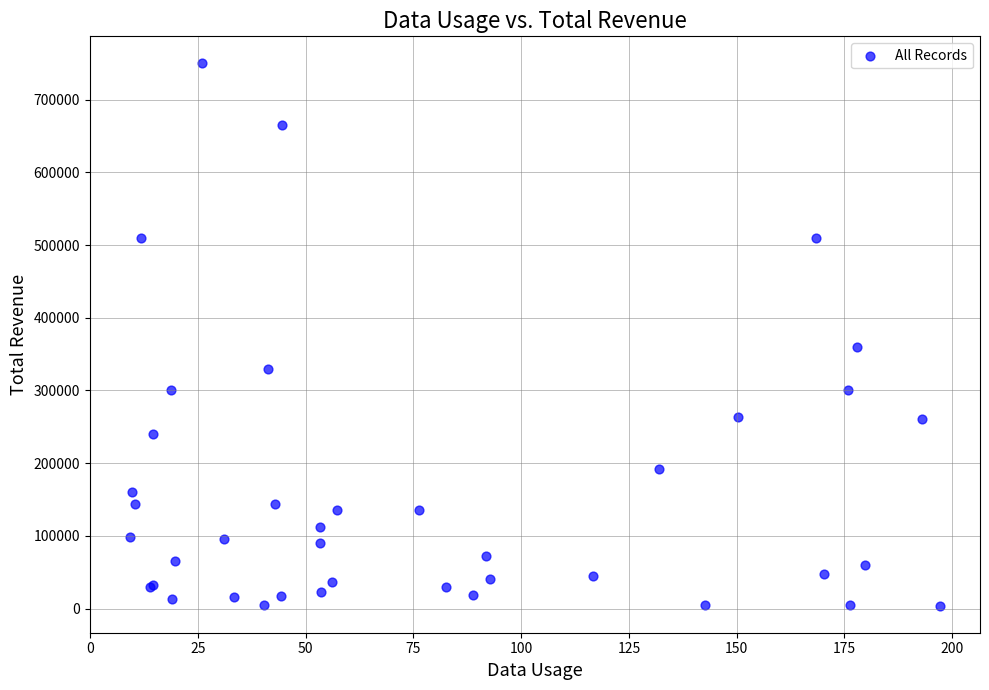

What Y value in the scatter plot is closest to 377000?

360000